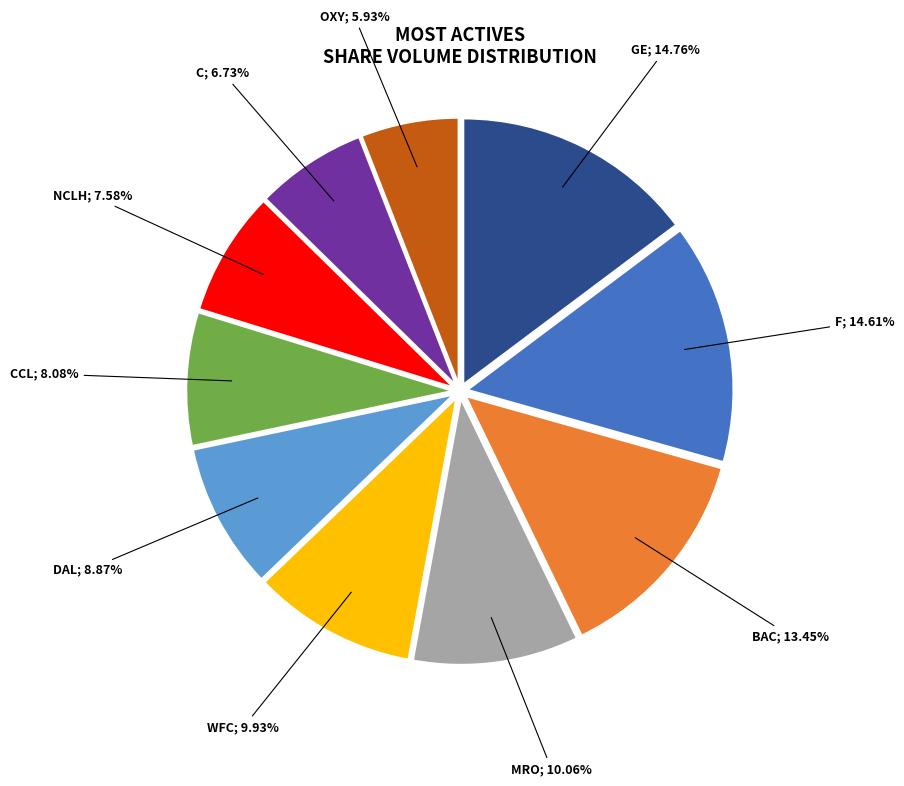

Count the number of slices in the pie.

10